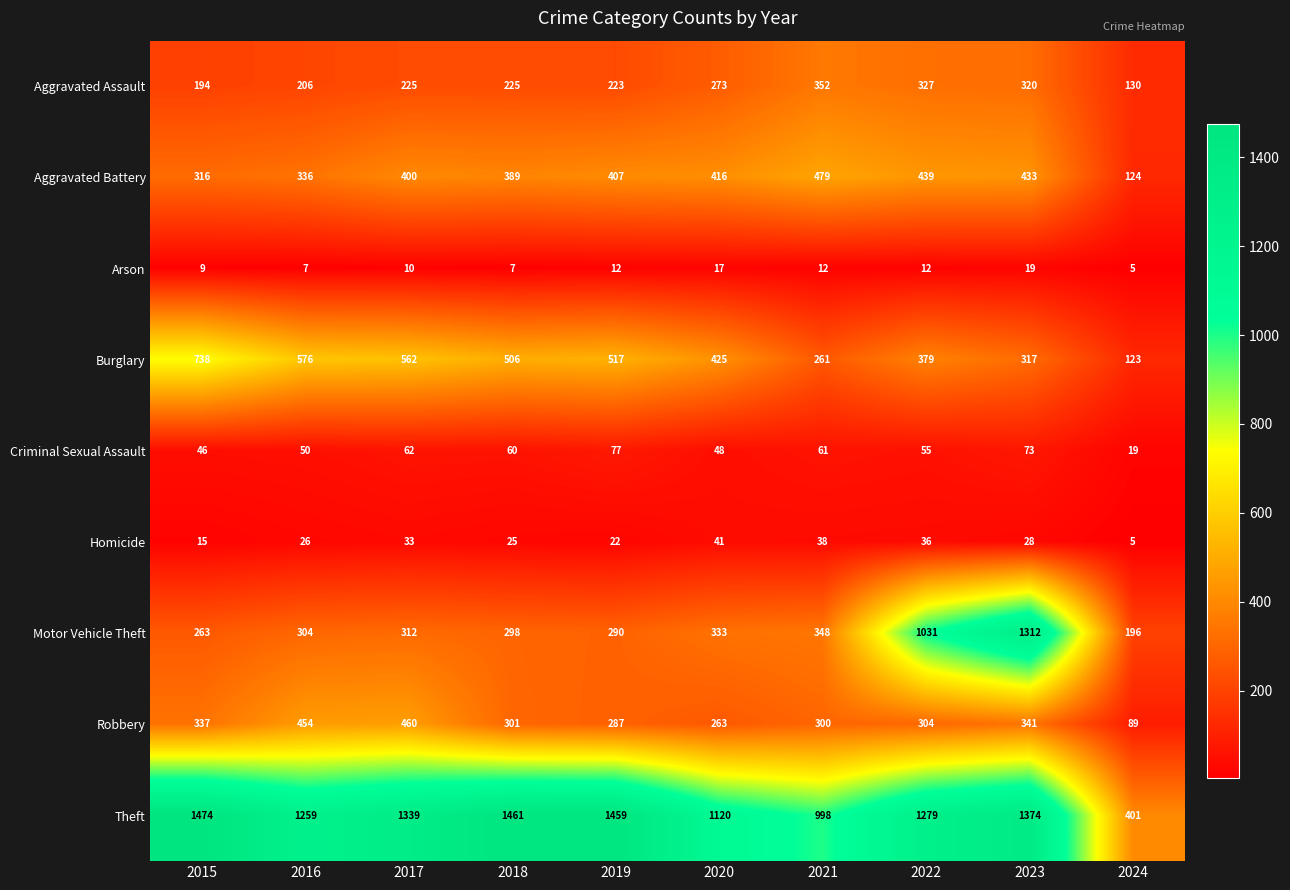

What is the average value of the Motor Vehicle Theft series?

469